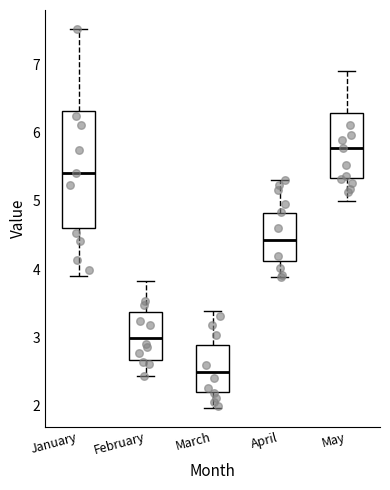

Reading left to right, transcribe this box plot: for each box, give where its median line is, the range the box spans, and where its two whiskers end, as read against the y-axis. The values are not printed on the chart, so give them approximately, as read against the axis.

January: median 5.4, box 4.6 to 6.3, whiskers 3.9 to 7.5
February: median 3.0, box 2.7 to 3.4, whiskers 2.4 to 3.8
March: median 2.5, box 2.2 to 2.9, whiskers 2.0 to 3.4
April: median 4.4, box 4.1 to 4.8, whiskers 3.9 to 5.3
May: median 5.8, box 5.3 to 6.3, whiskers 5.0 to 6.9